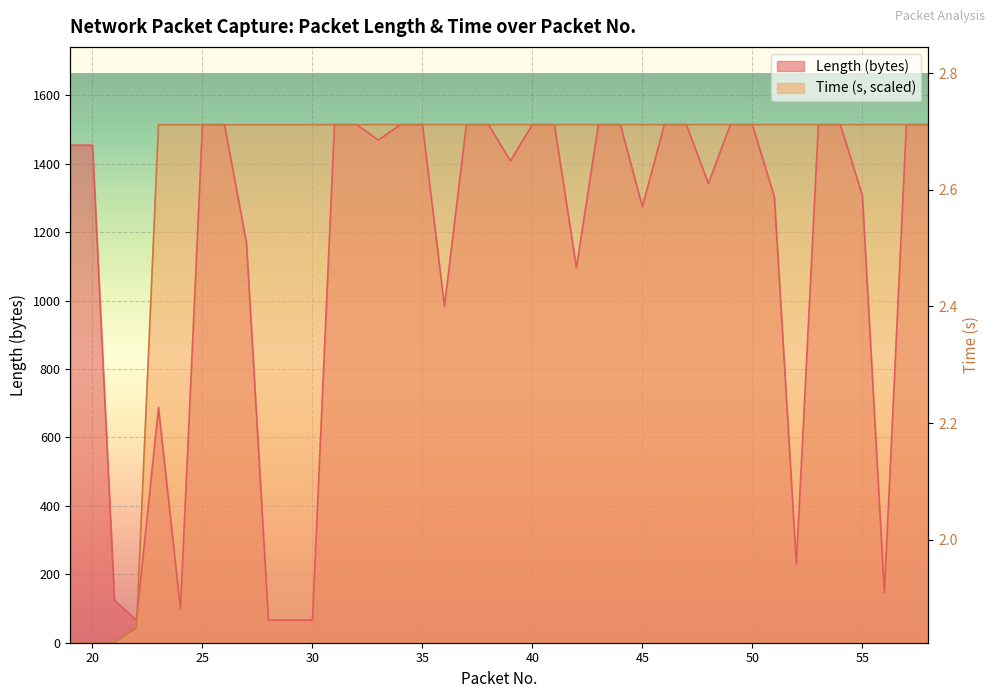

Where is Time nearest to the value 756?

22